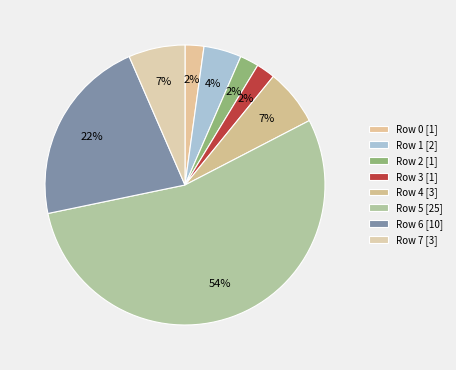

Which category has the biggest portion of the pie?

5